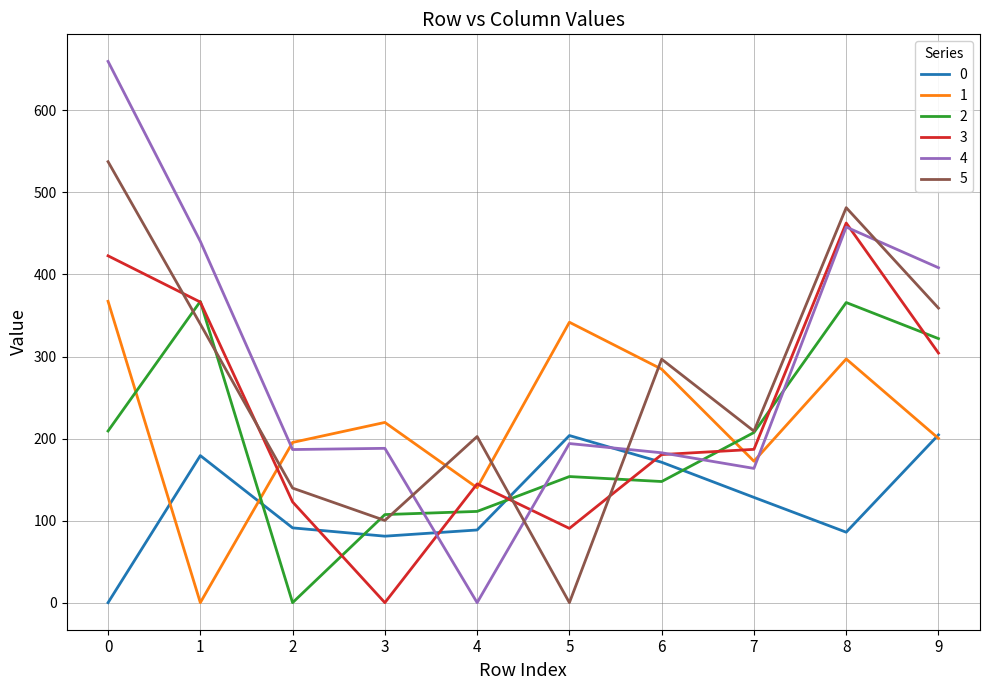

Which series has the largest total across all categories?

4